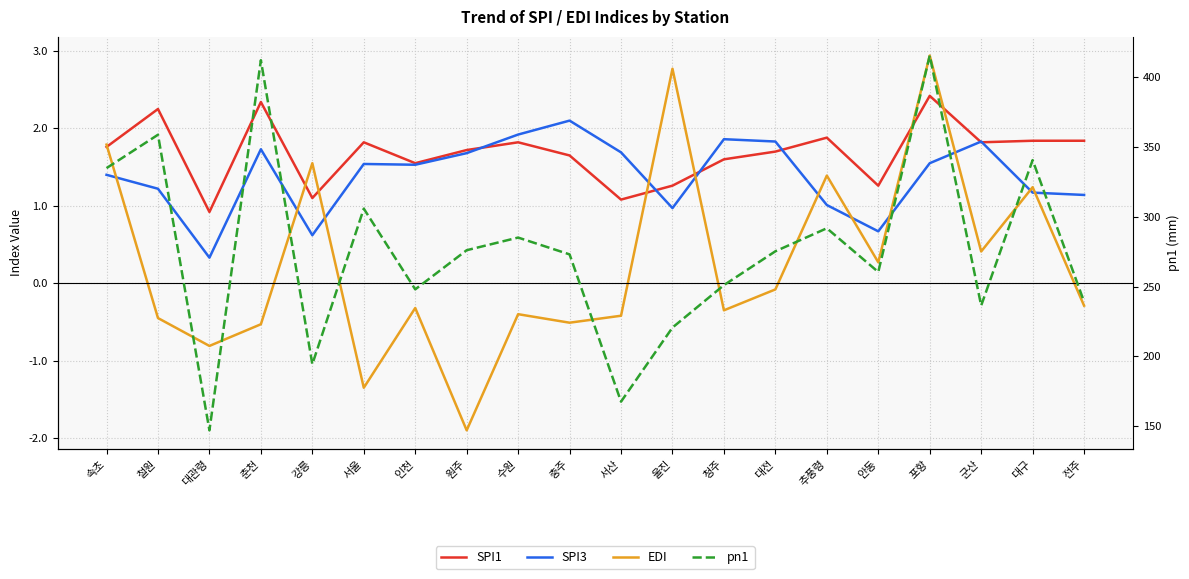

Which label corresponds to the smallest value in the chart?

원주